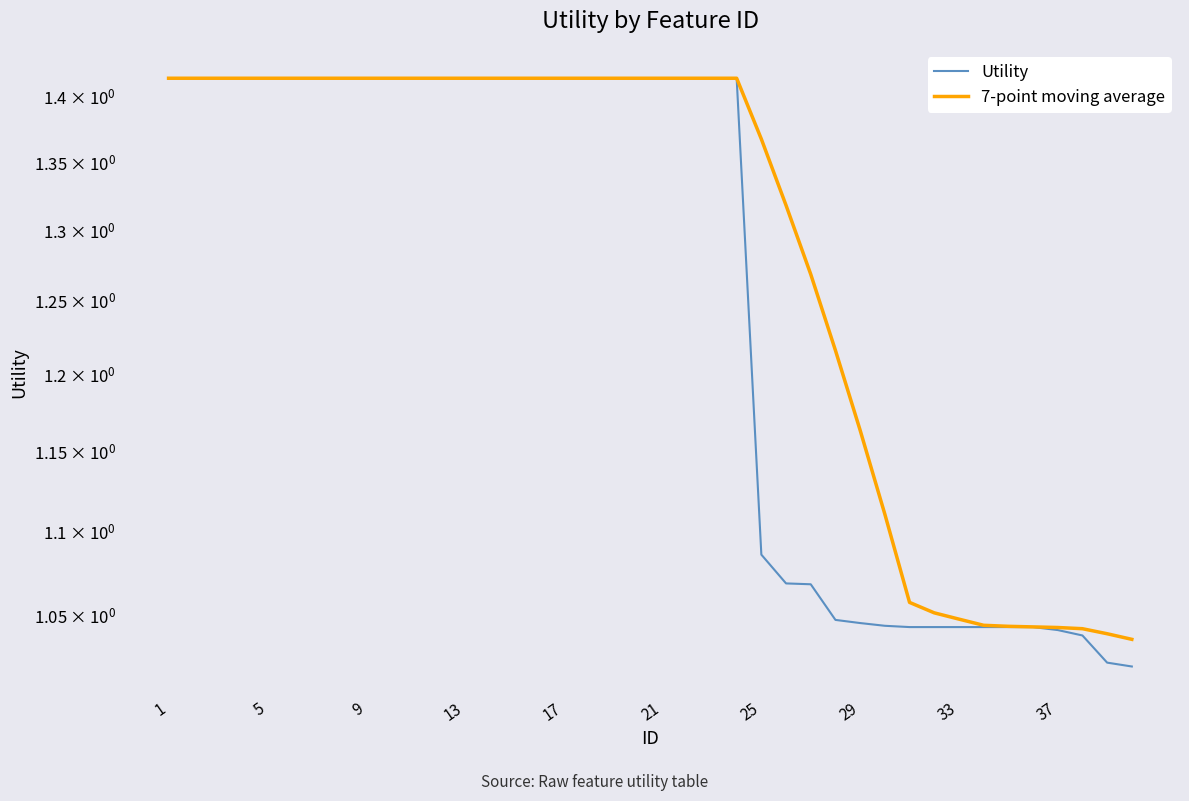

The Utility series shows 2.1 at 19. True or false?

False